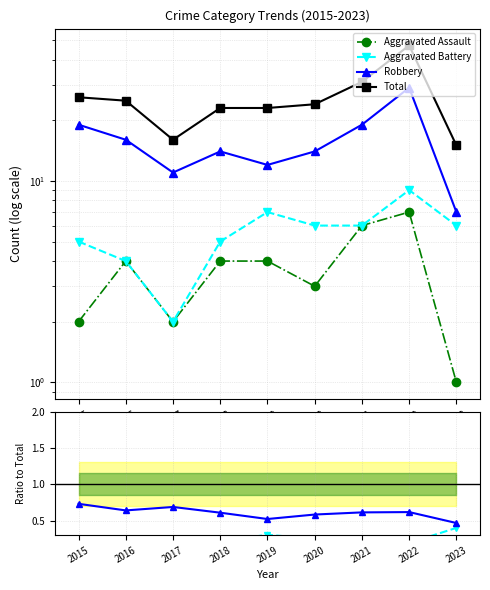

Which series has the largest range (max minus min)?

Total